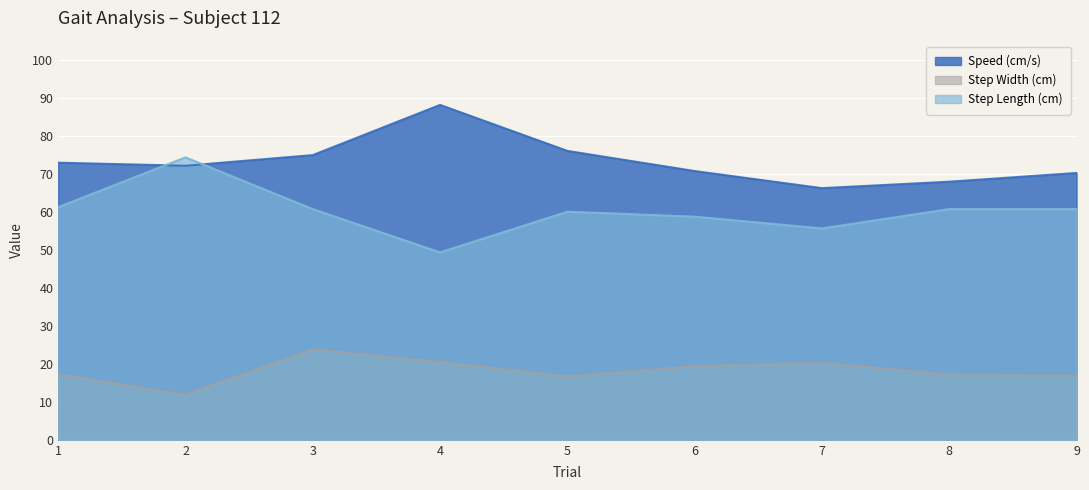

Where is Step Width (cm) nearest to the value 17?

9